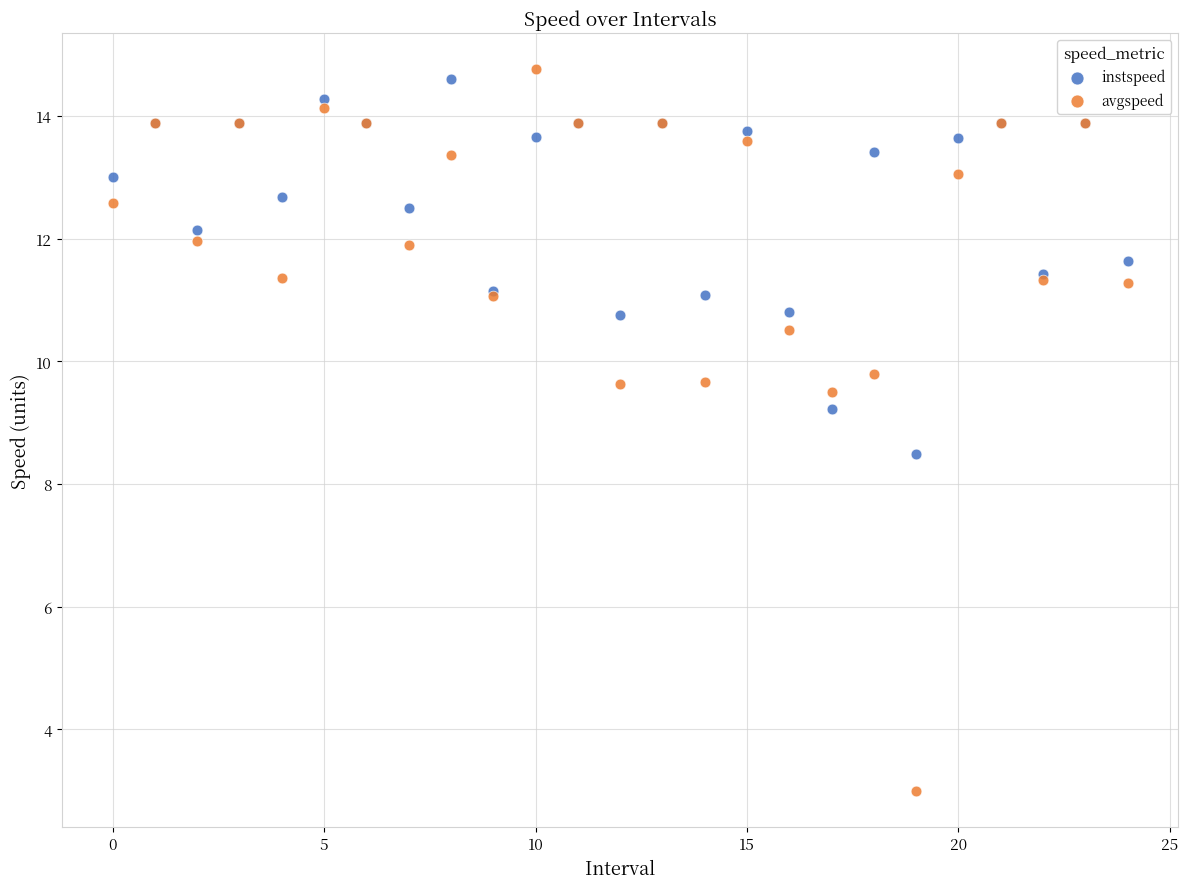

Which series reaches the maximum Y coordinate?

avgspeed